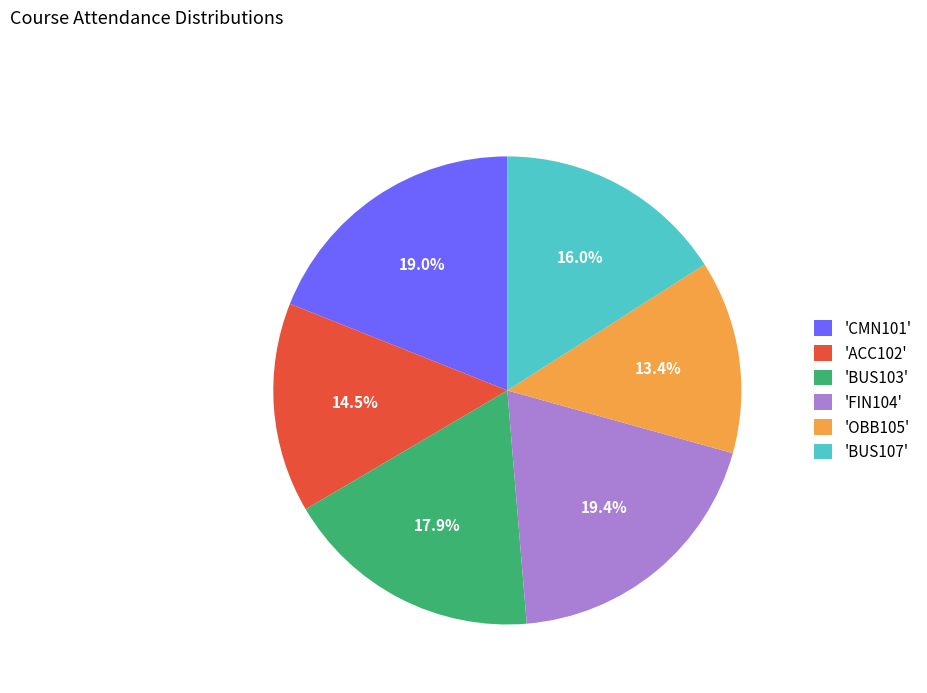

Which slice is the smallest?

'OBB105'